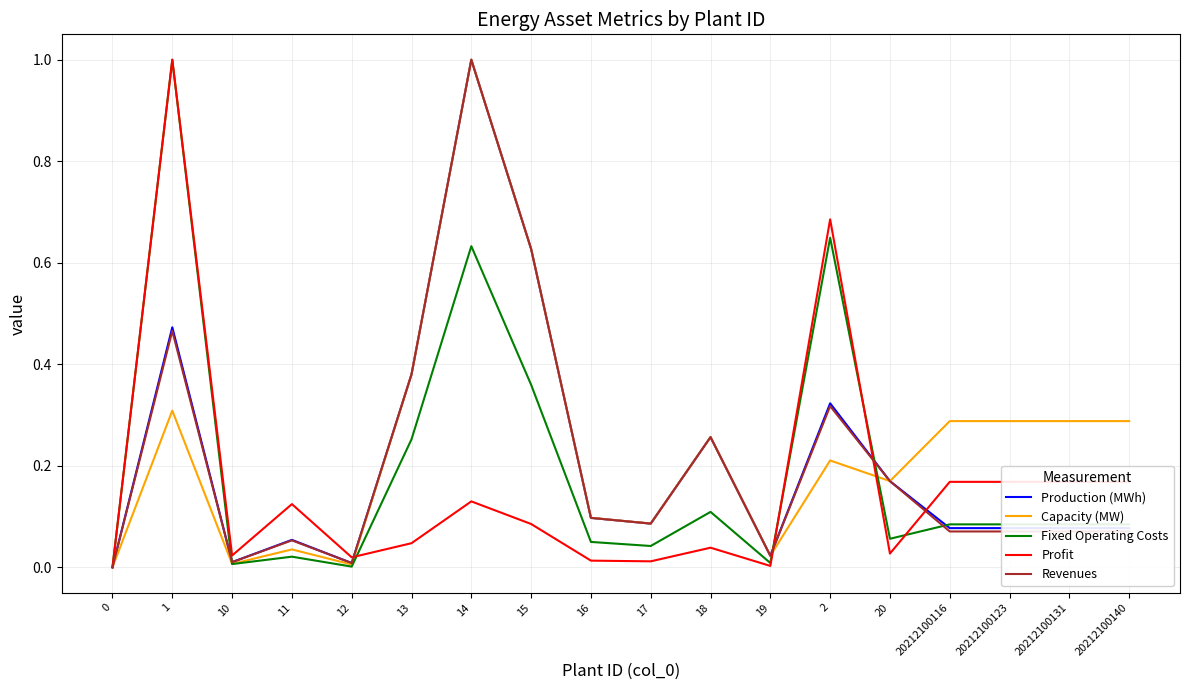

What position from the right is 13?

13